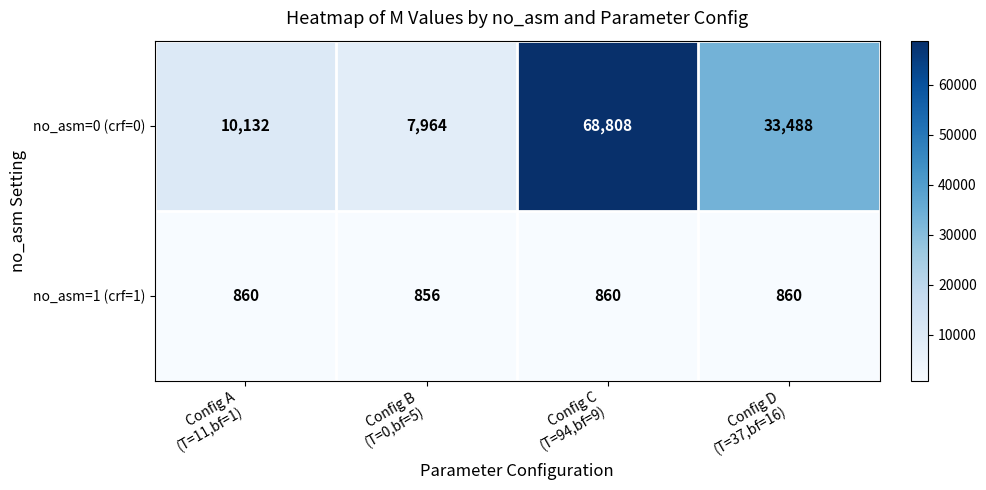

Which series changed the most between Config A
(T=11,bf=1) and Config B
(T=0,bf=5)?

no_asm=0 (crf=0)